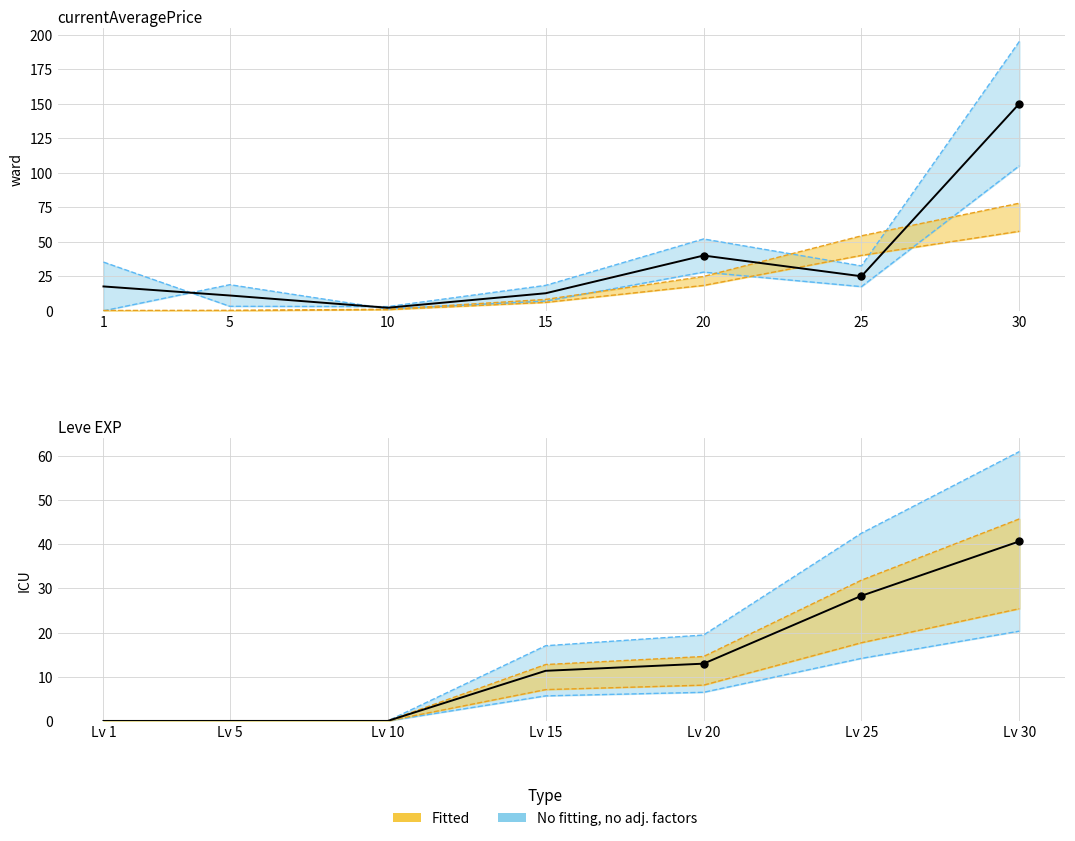

Is the value of Leve EXP at 5 greater than the value of currentAveragePrice at 10?

No